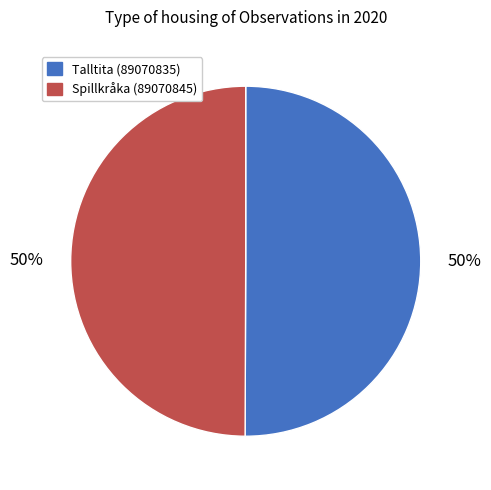

To the nearest percent, what is the average slice percentage?

50%